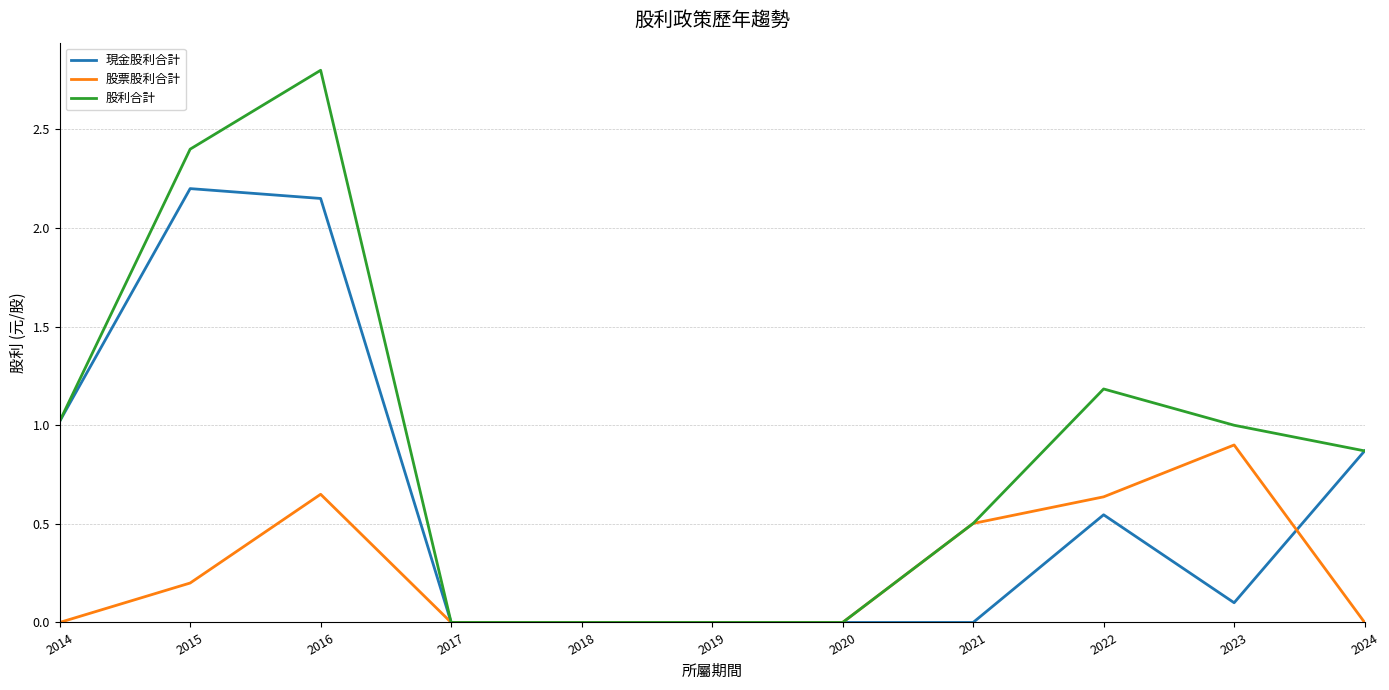

What is the greatest value displayed?

2.8